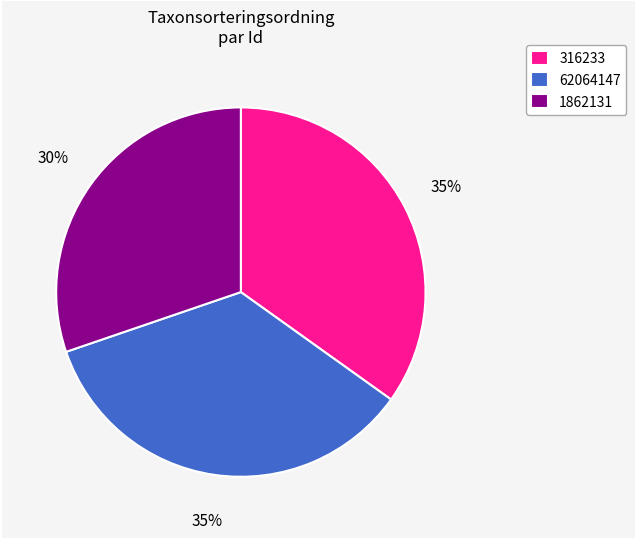

To the nearest percent, what portion does 316233 represent?

35%